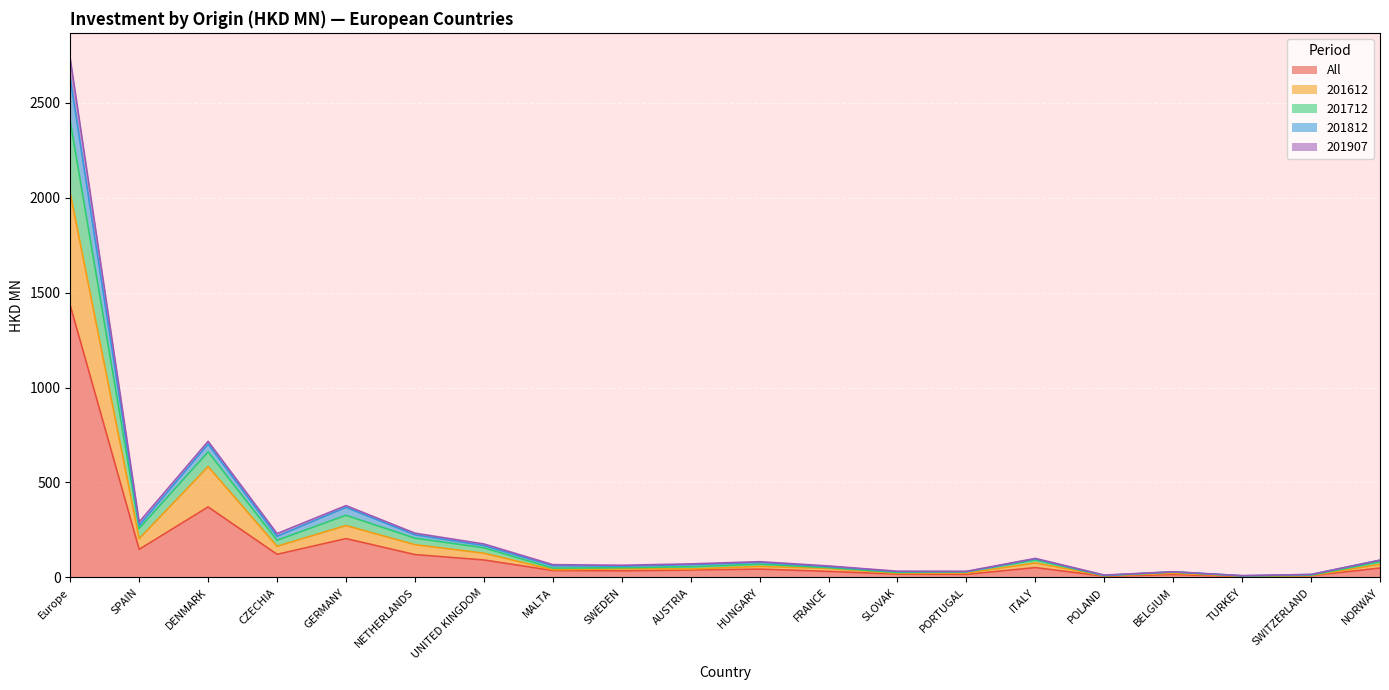

Is it true that All equals 121.6 at CZECHIA?

True